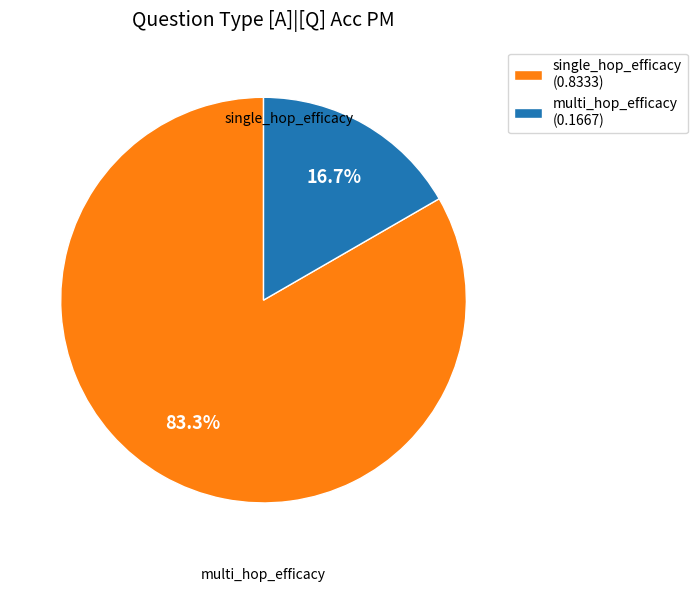

To the nearest percent, what percentage of the pie is single_hop_efficacy?

83%